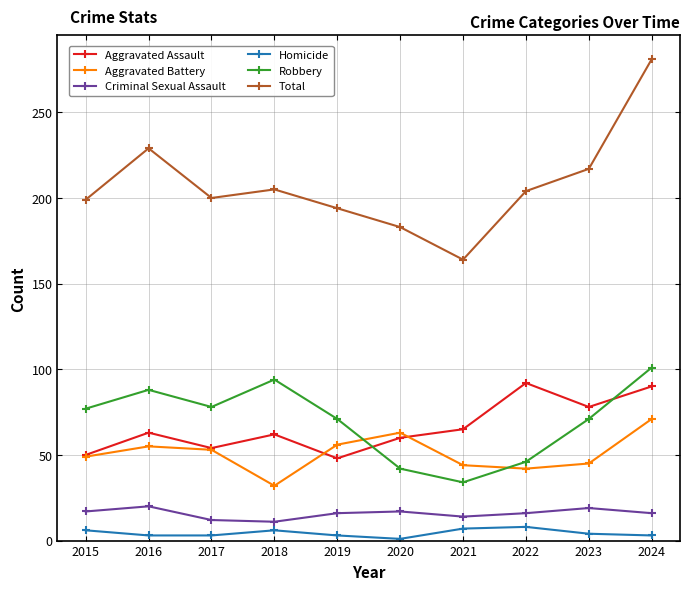

Read the Criminal Sexual Assault value at 2021.

14